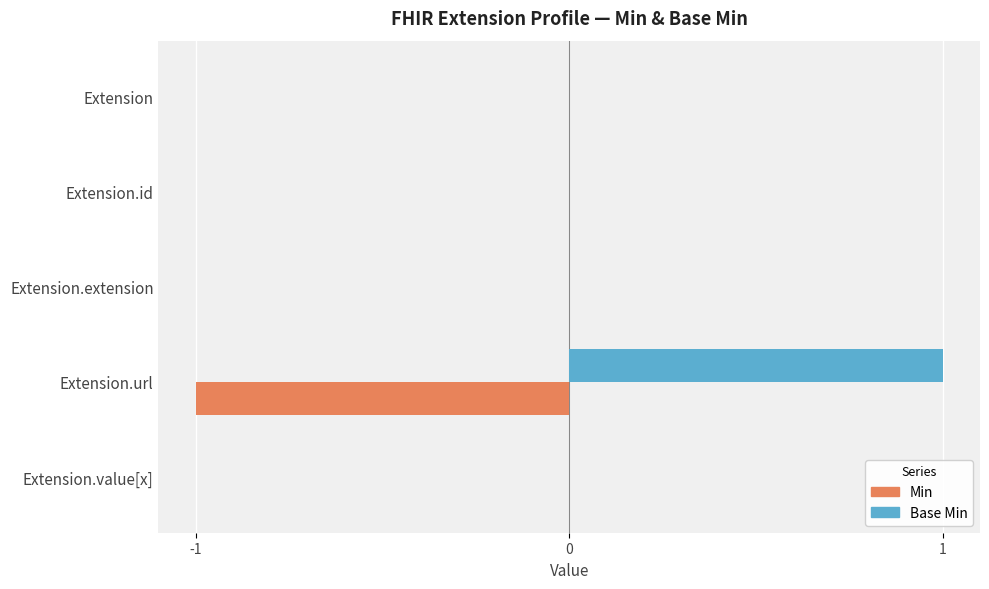

Is it true that Base Min equals 2 at Extension.url?

False